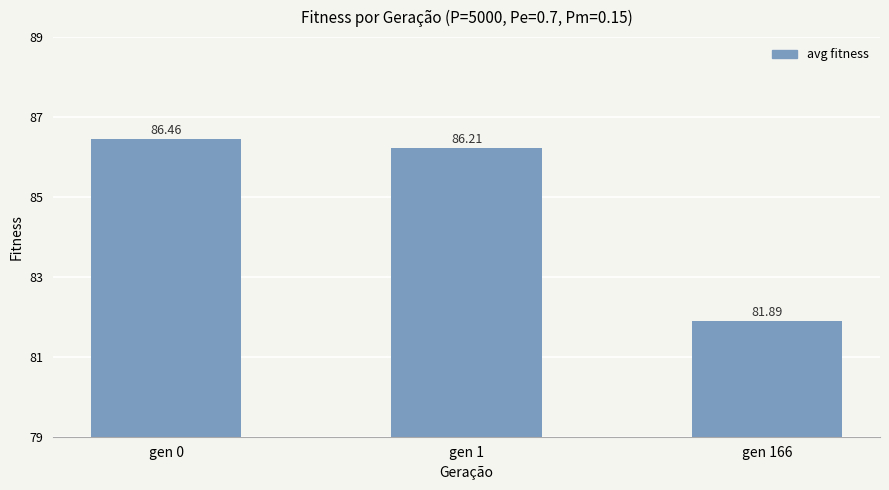

What is the difference between the values at gen 1 and gen 166?

4.3